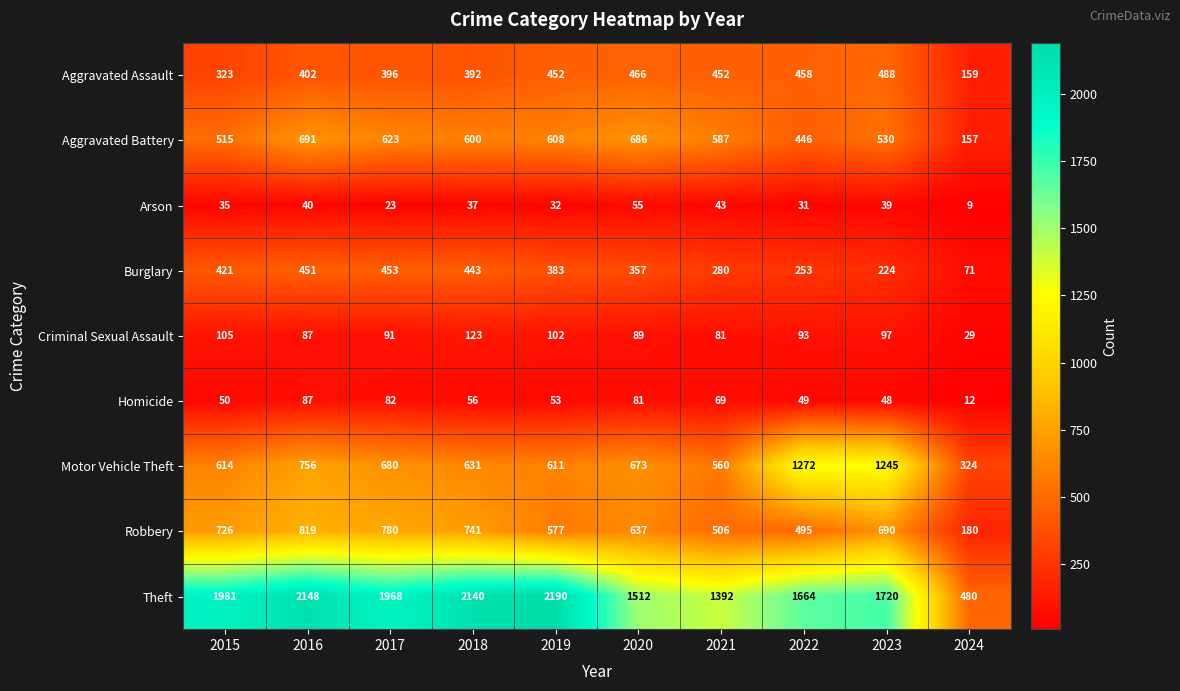

Rank the series at 2017 from highest to lowest value.

Theft, Robbery, Motor Vehicle Theft, Aggravated Battery, Burglary, Aggravated Assault, Criminal Sexual Assault, Homicide, Arson